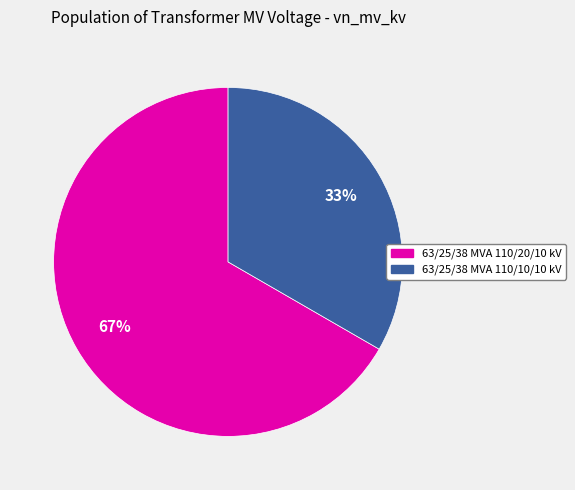

True or false: 63/25/38 MVA 110/10/10 kV accounts for 33% of the total.

True